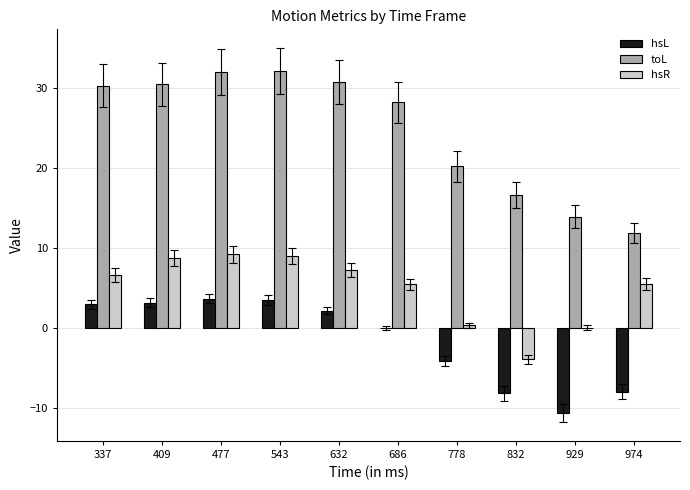

What is the total value across all series at 832?

4.4